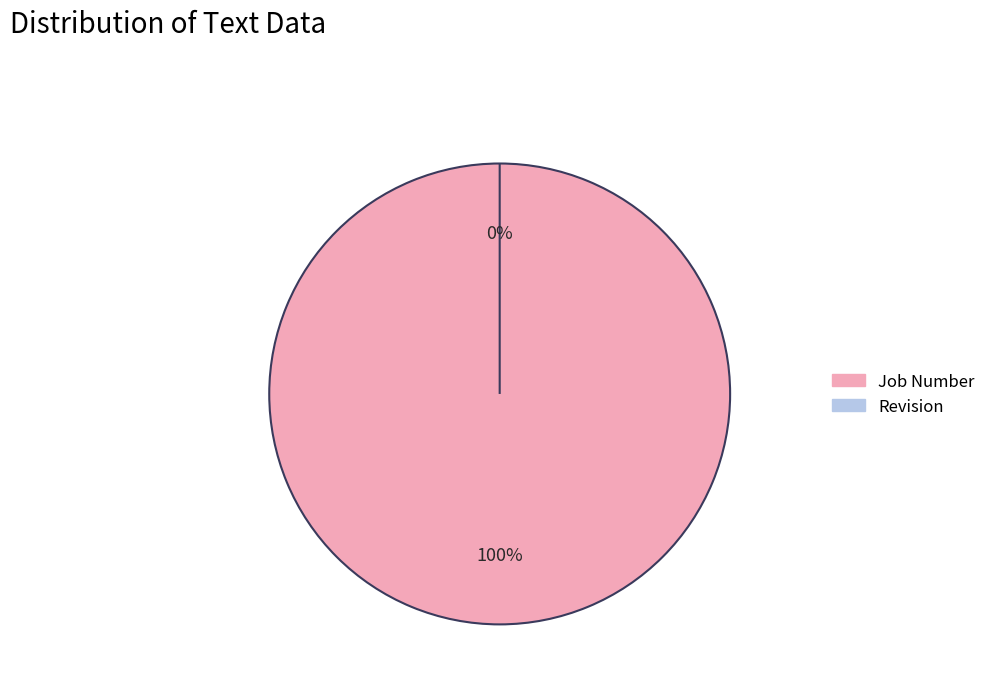

What is the ratio of the value at Job Number to the value at Revision?

1707103536.0